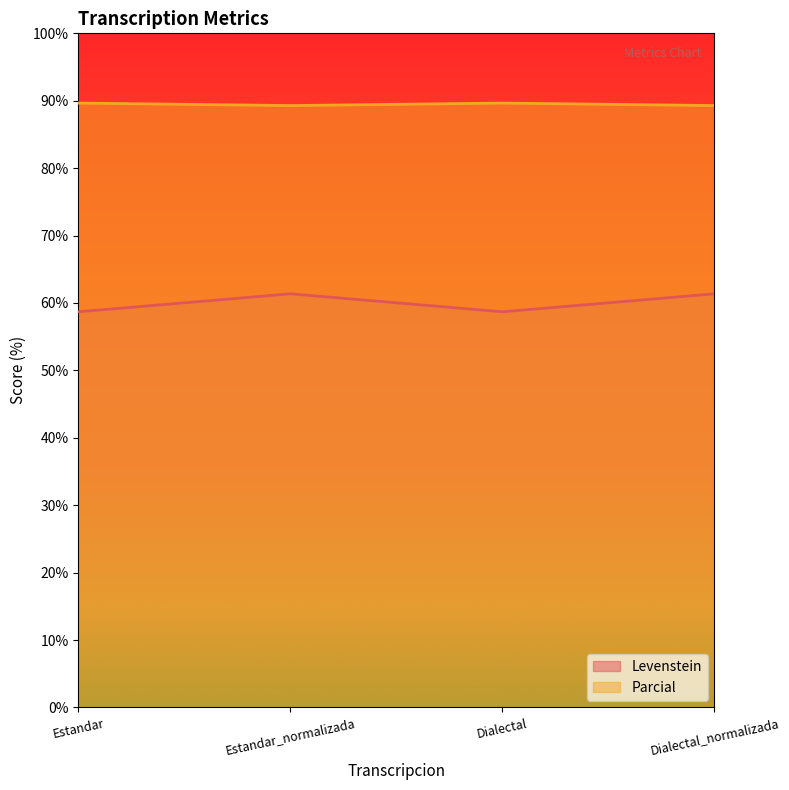

Rank the series by their average value, from lowest to highest.

Levenstein, Parcial